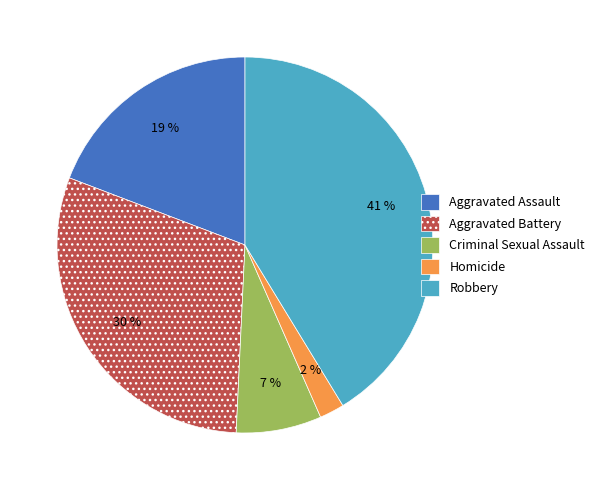

Between Aggravated Assault and Robbery, which is larger?

Robbery